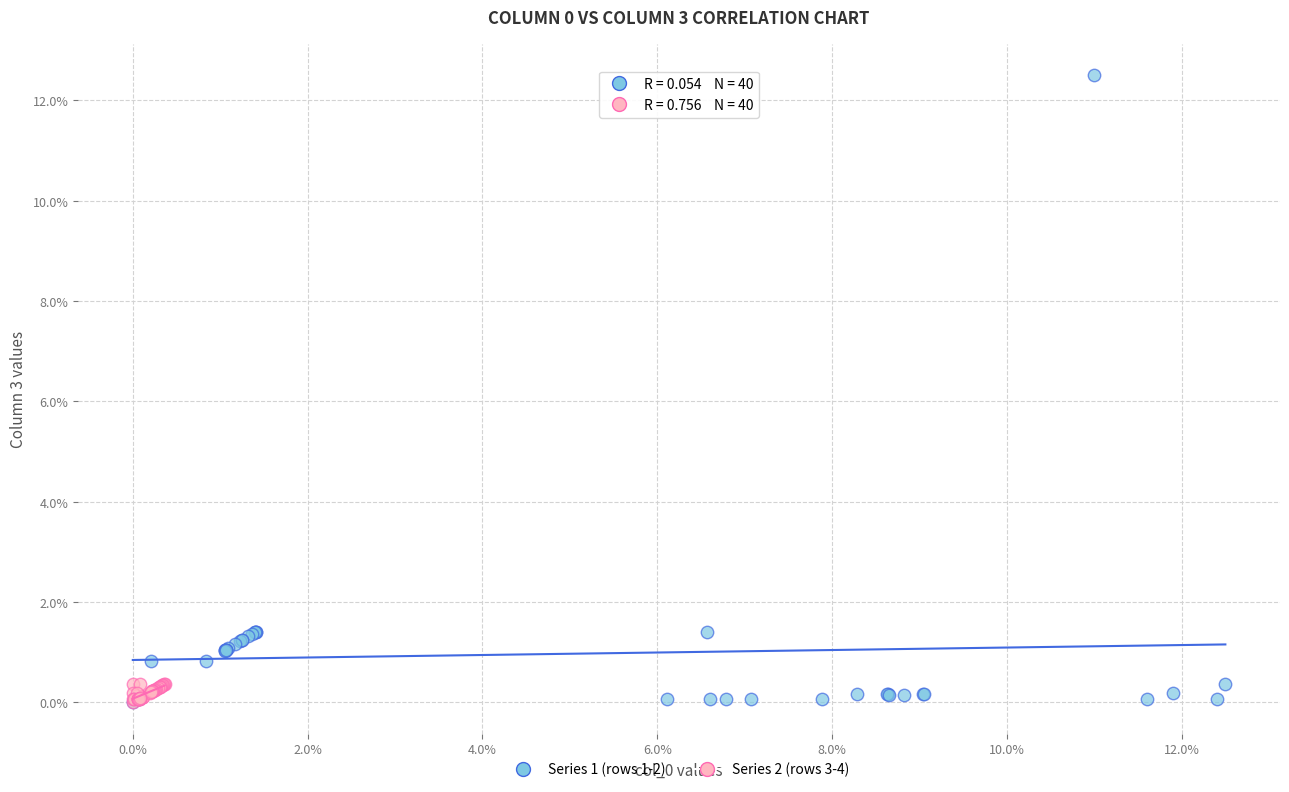

What are all the series names shown in the legend?

Series 1 (rows 1-2), Series 2 (rows 3-4)